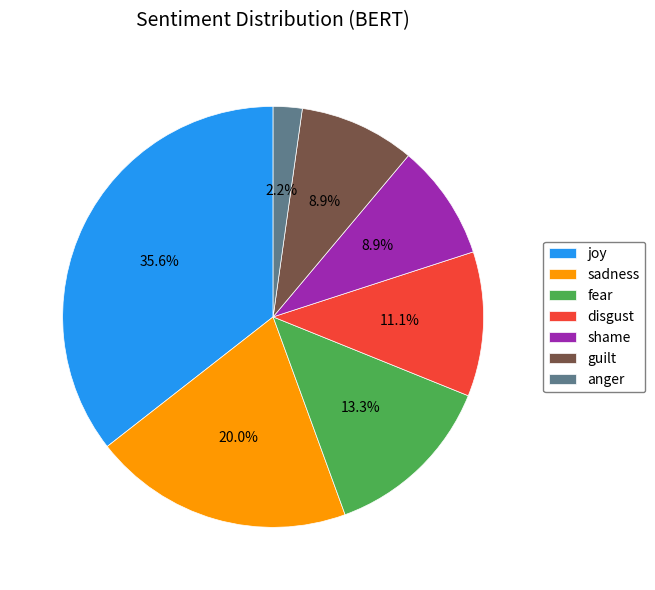

Count the number of slices in the pie.

7